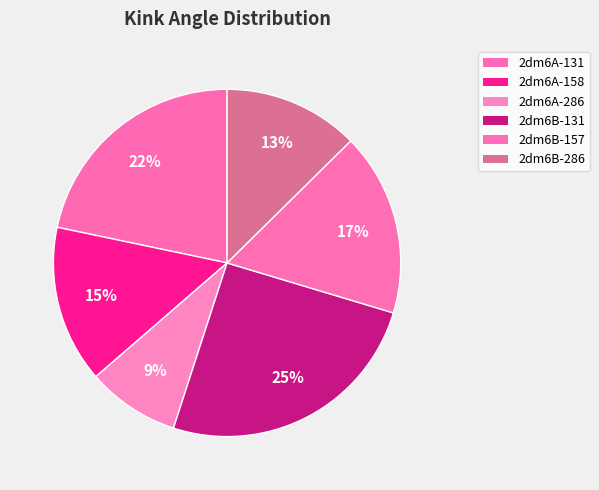

Count the number of slices in the pie.

6